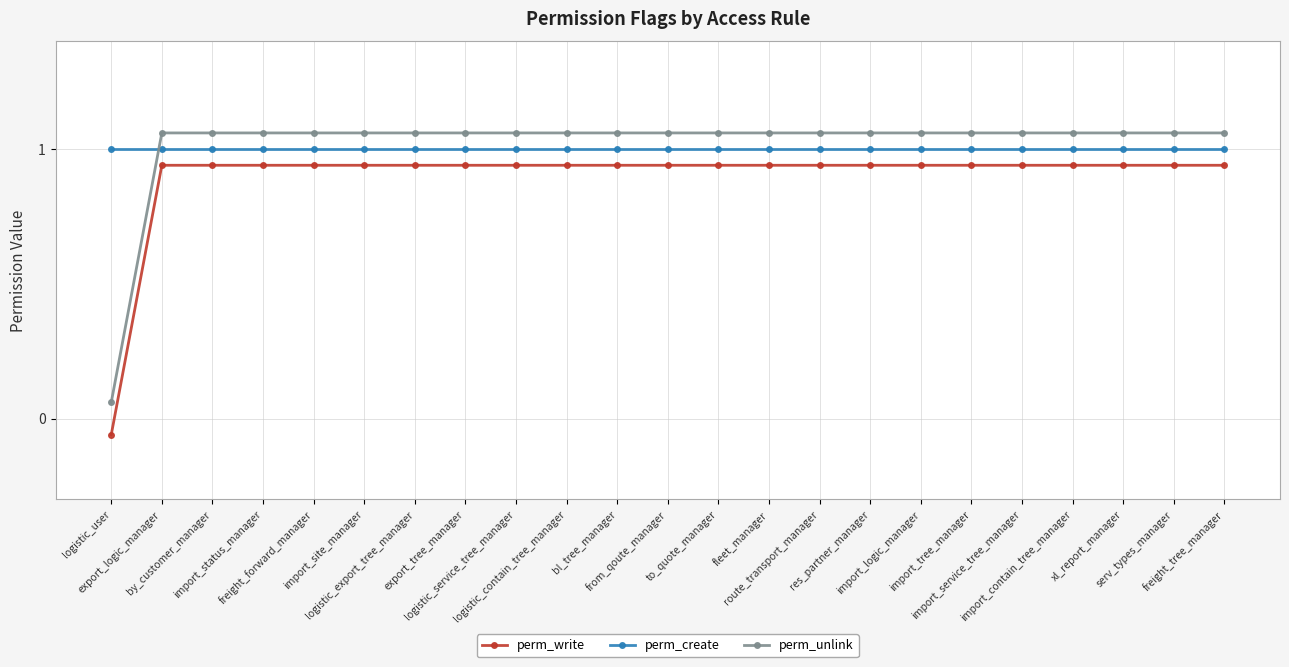

What is the total value across all series at logistic_user?

1.0